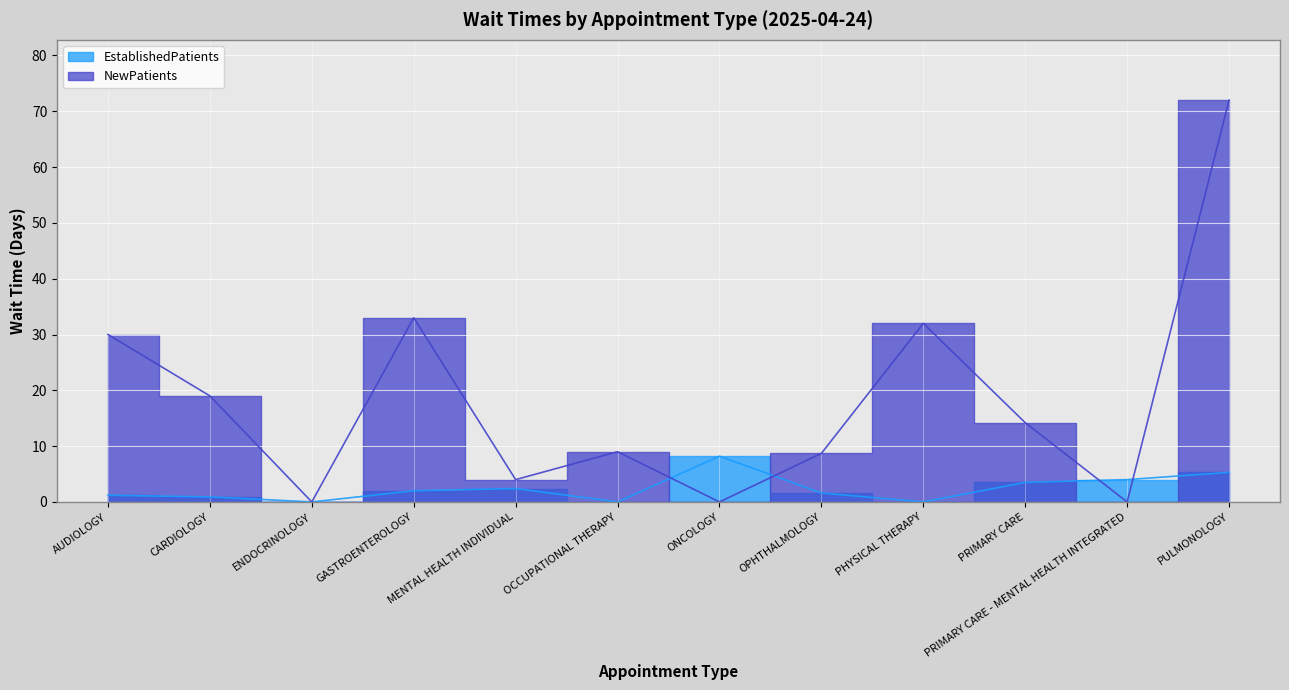

At which category is the sum across all series the highest?

PULMONOLOGY